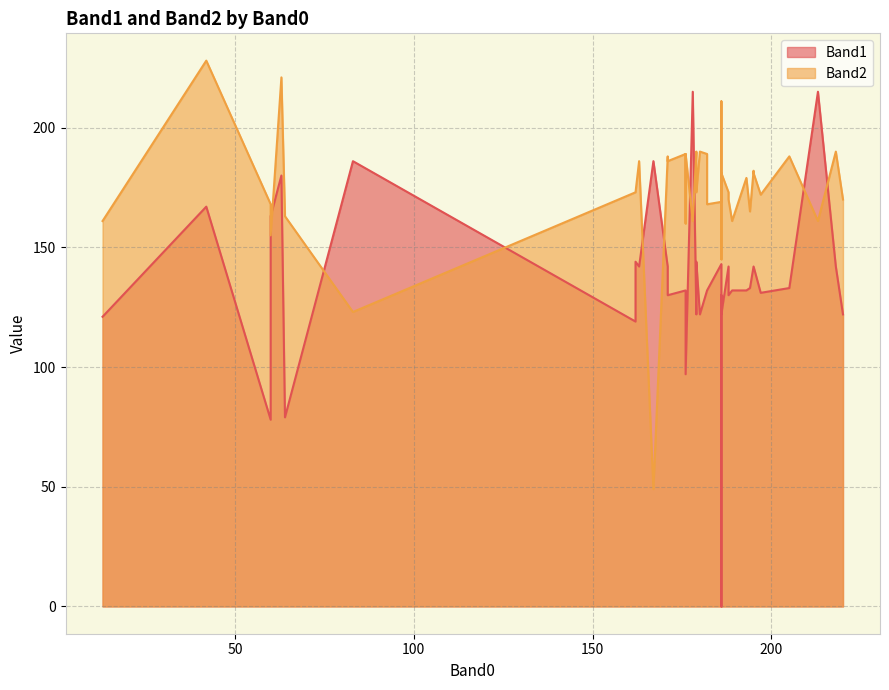

How many interior local peaks does the Band2 series have?

13